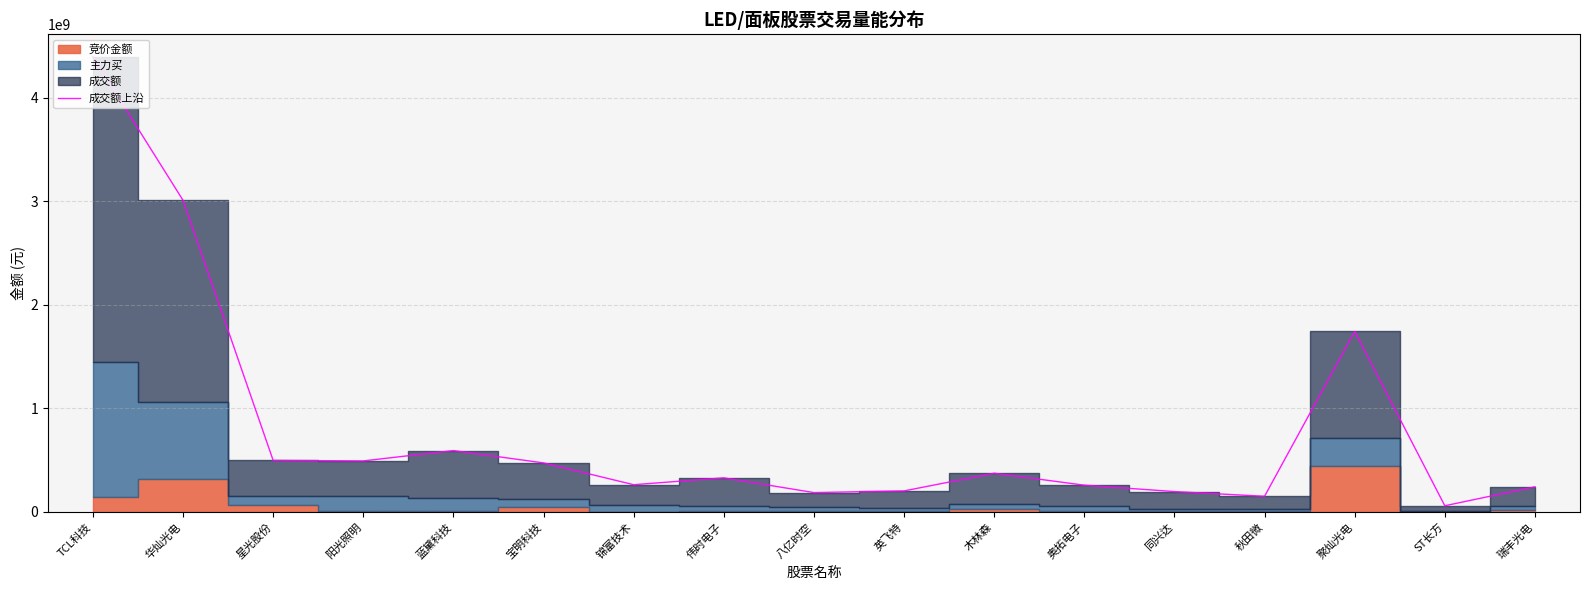

What is the average value?

791868659.0